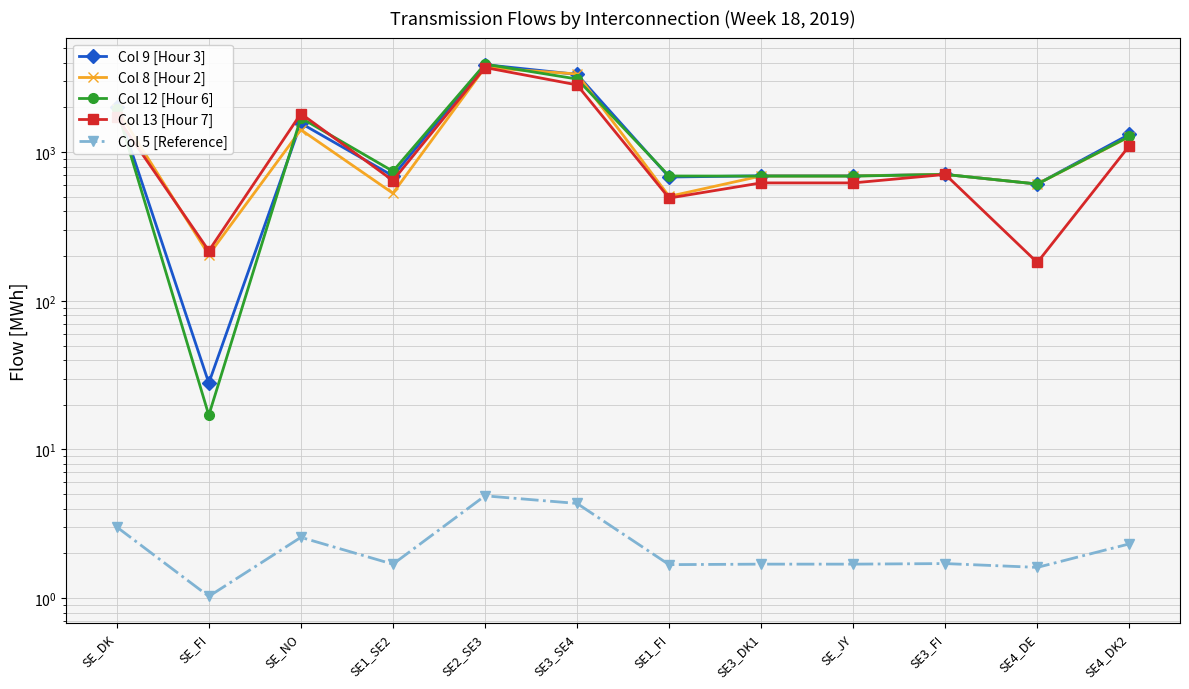

At SE_NO, list the series in order from largest to smallest.

Col 13 [Hour 7], Col 12 [Hour 6], Col 9 [Hour 3], Col 8 [Hour 2], Col 5 [Reference]